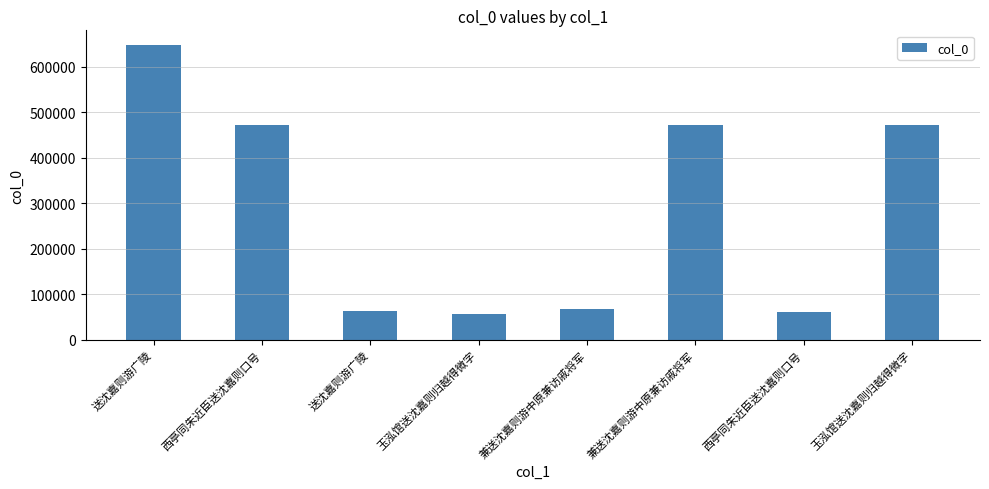

Between 兼送沈嘉则游中原兼访戚将军 and 兼送沈嘉则游中原兼访戚将军, which is larger?

兼送沈嘉则游中原兼访戚将军